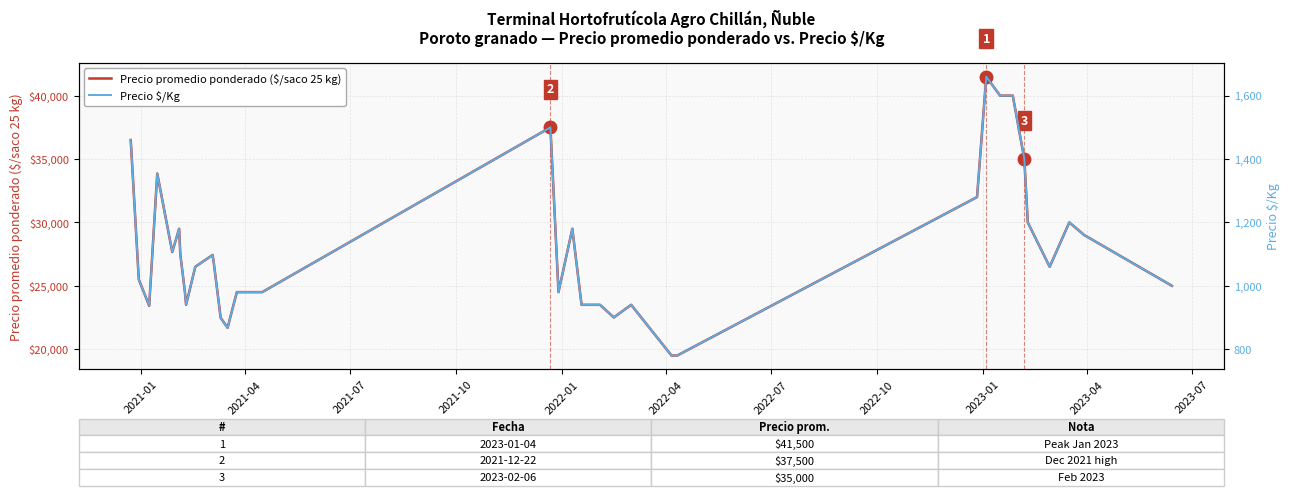

What is the lowest value of the Precio promedio ponderado ($/saco 25 kg) series?

19500